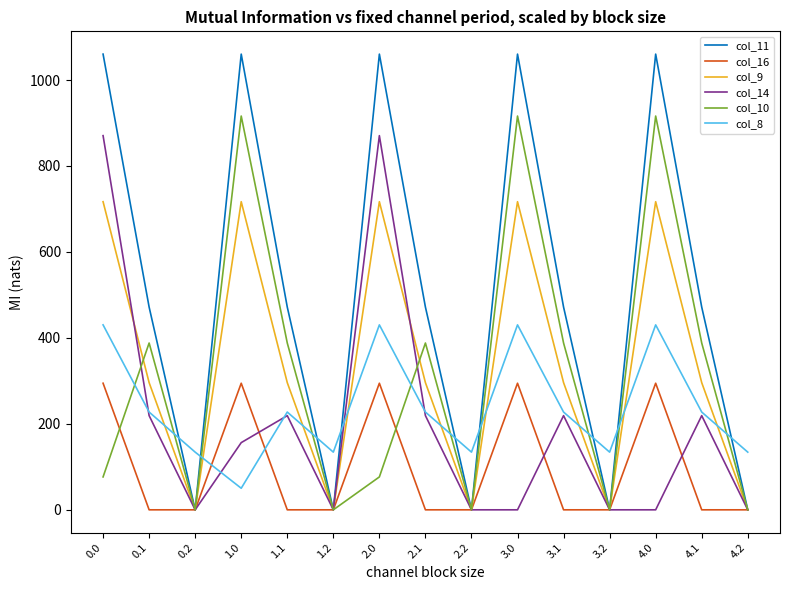

At 3.0, list the series in order from smallest to largest.

col_14, col_16, col_8, col_9, col_10, col_11